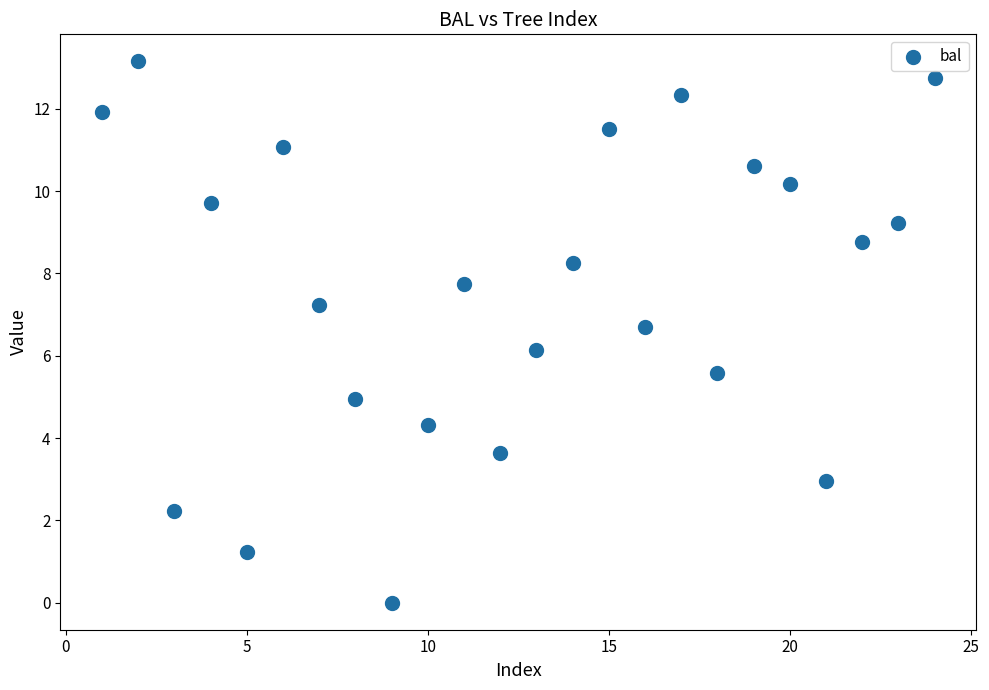

What is the range of X values (max minus min)?

23.0